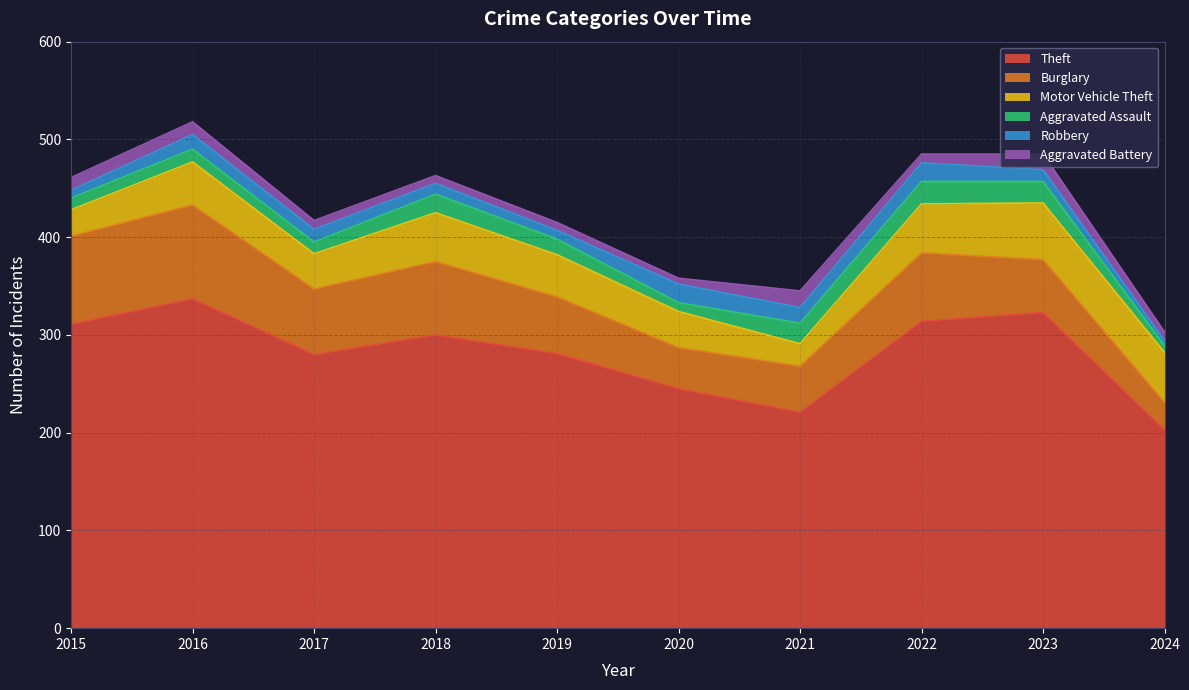

Which series changed the most between 2017 and 2018?

Theft